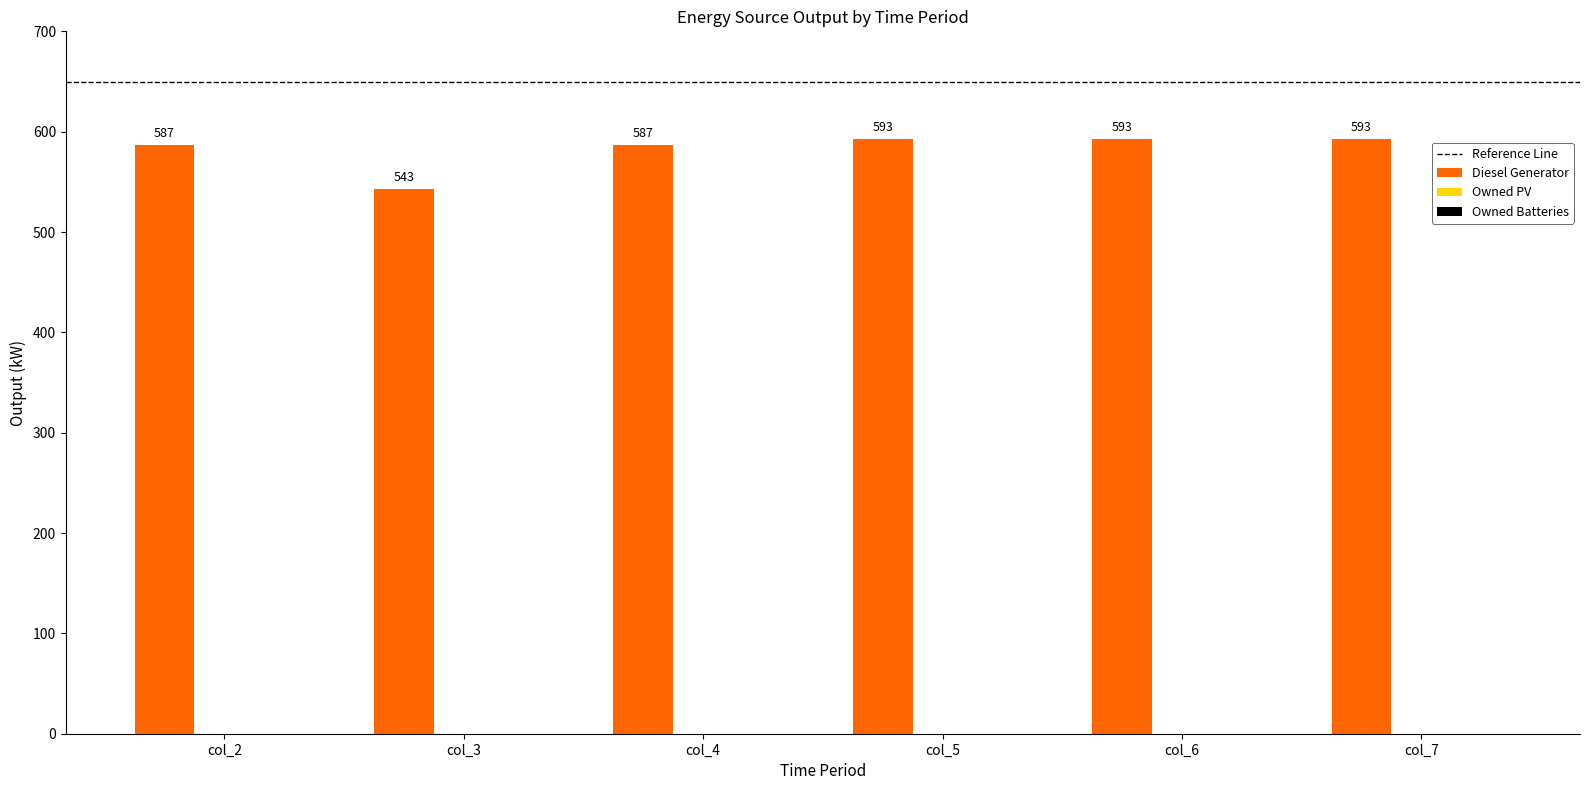

What is the difference between the second highest and second lowest values?

6